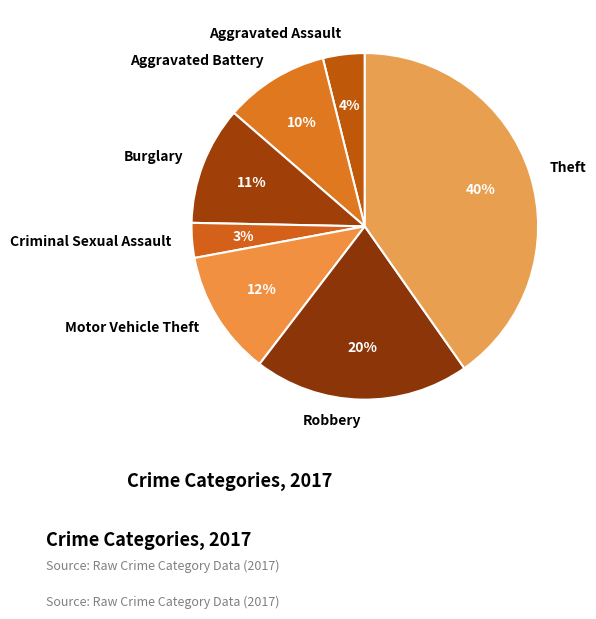

To the nearest percent, what is the average slice percentage?

14%